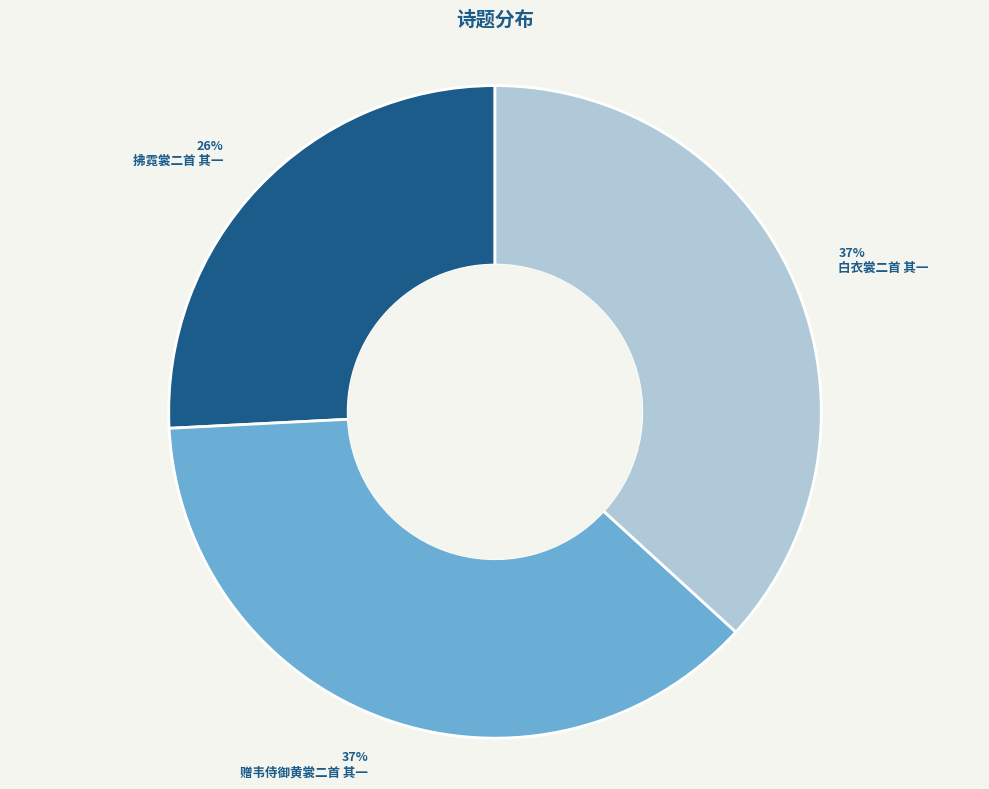

What is the smallest slice in the pie chart?

拂霓裳二首 其一